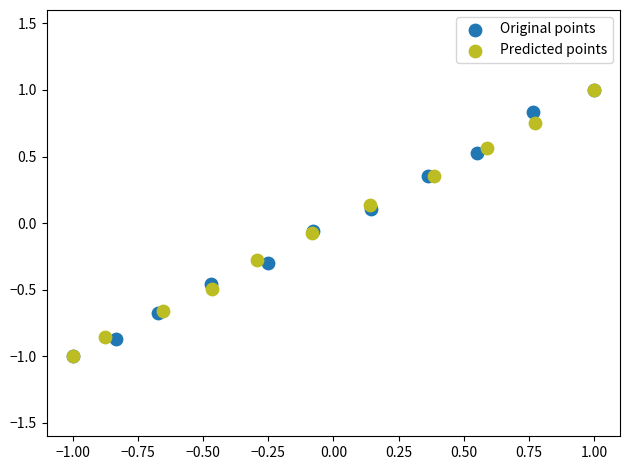

What are all the series names shown in the legend?

Original points, Predicted points